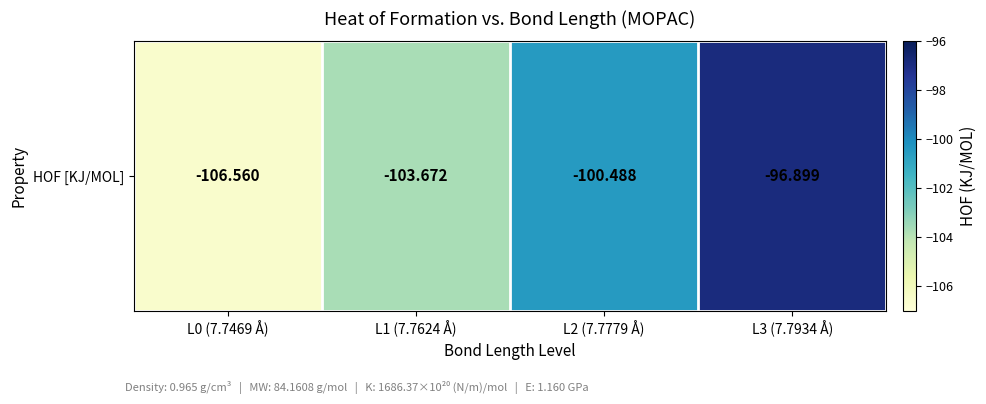

Rank the categories by value from lowest to highest.

L0 (7.7469 Å), L1 (7.7624 Å), L2 (7.7779 Å), L3 (7.7934 Å)